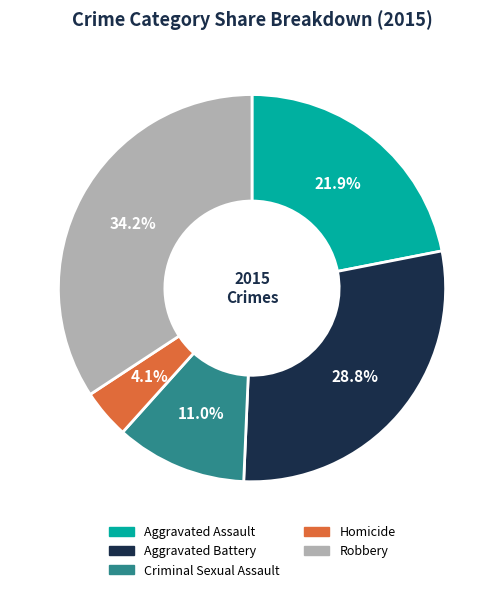

Rank the categories by value from highest to lowest.

Robbery, Aggravated Battery, Aggravated Assault, Criminal Sexual Assault, Homicide